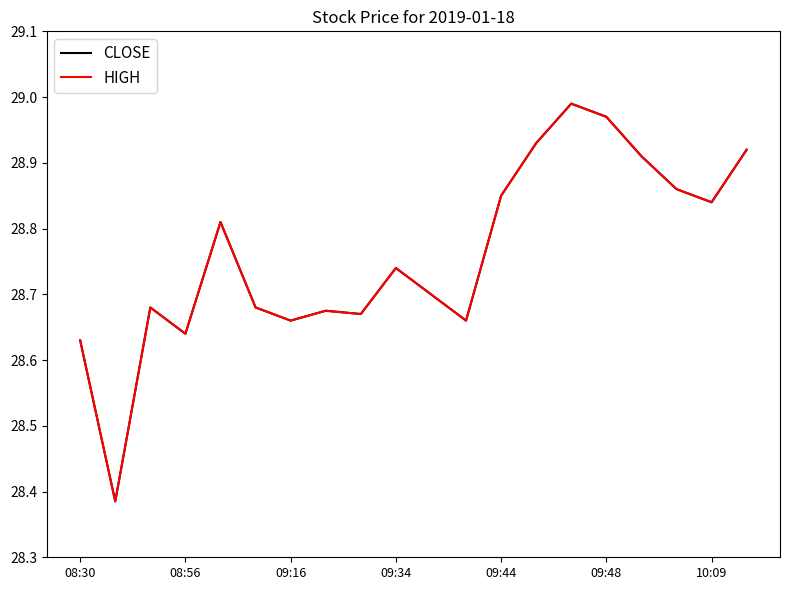

Does the chart have visible grid lines?

No